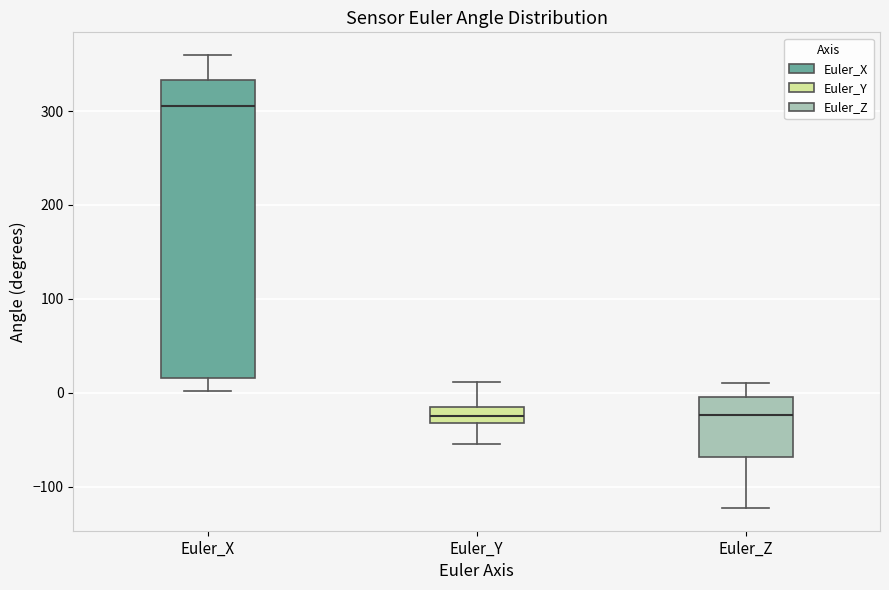

Where does the lower whisker of the box for Euler_Z end on the y-axis? The values are not printed on the chart, so give them approximately, as read against the axis.

-120